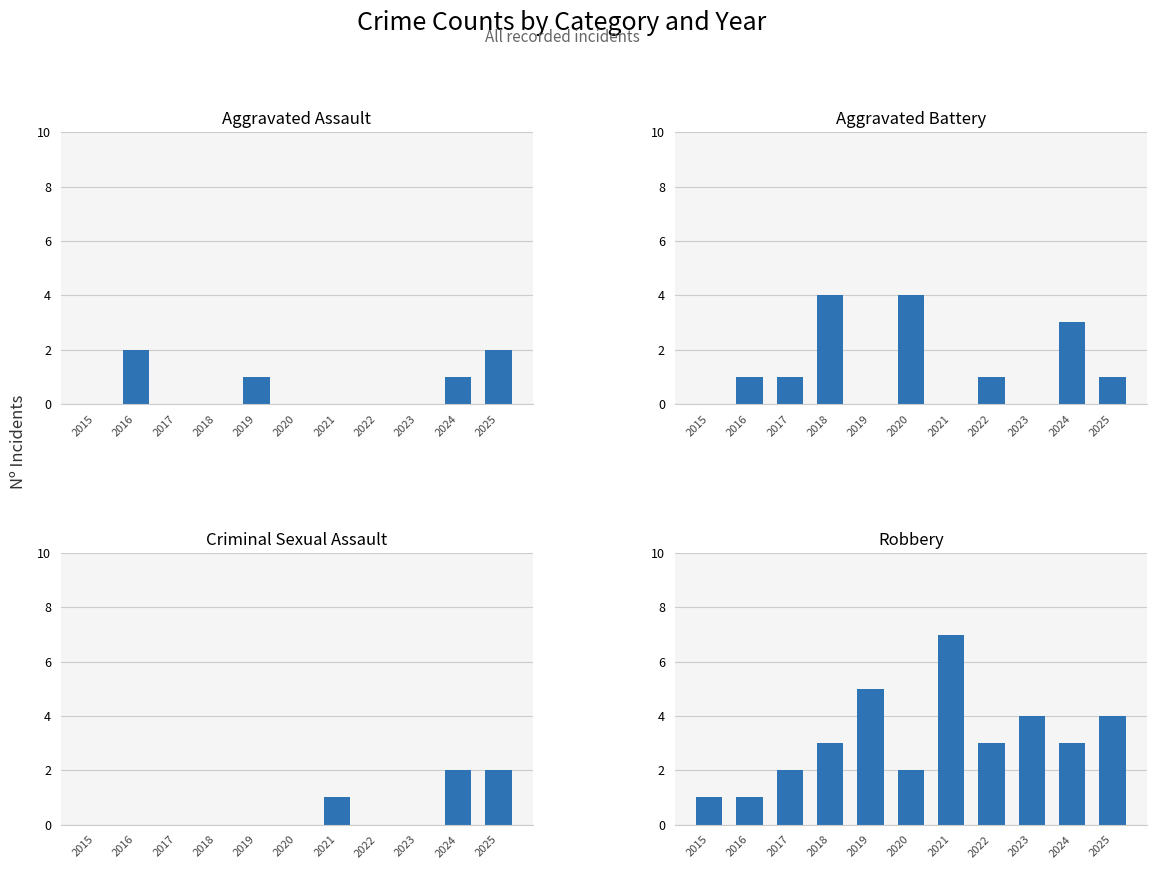

At 2019, list the series in order from largest to smallest.

Robbery, Aggravated Assault, Aggravated Battery, Criminal Sexual Assault